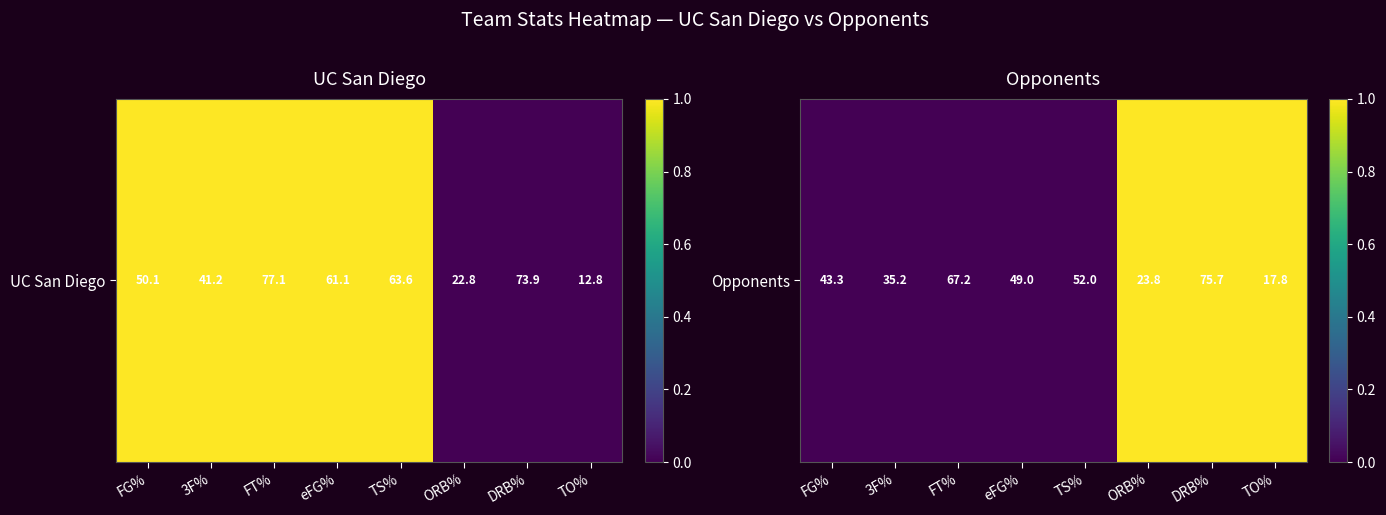

List the labels in order of value, smallest first.

FG%, 3F%, FT%, eFG%, TS%, ORB%, DRB%, TO%